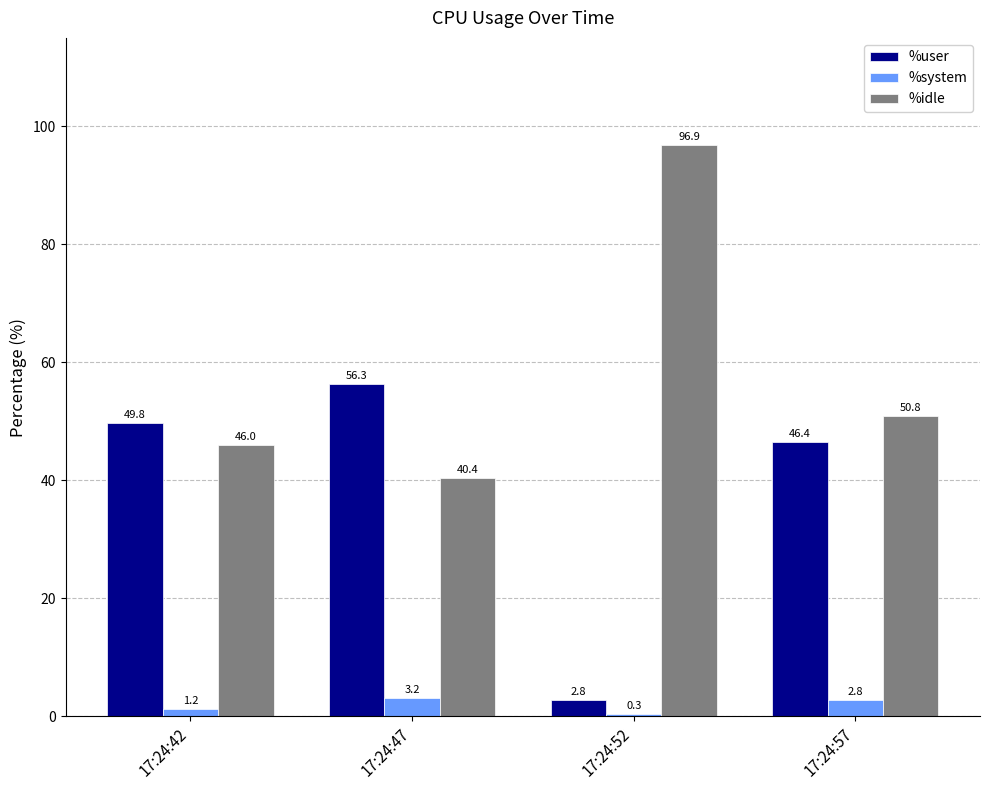

What is the sum of all %user values?

155.3